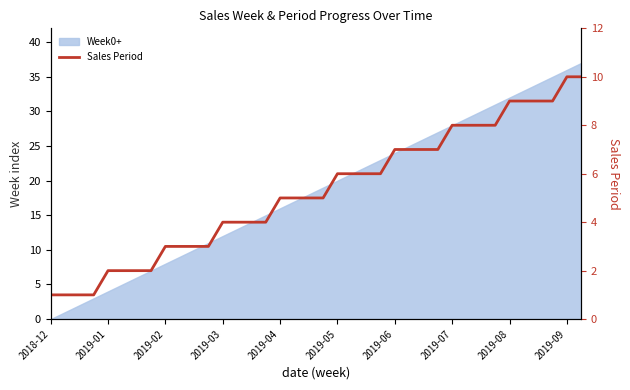

True or false: the data shows 7 at 2019-06.

True